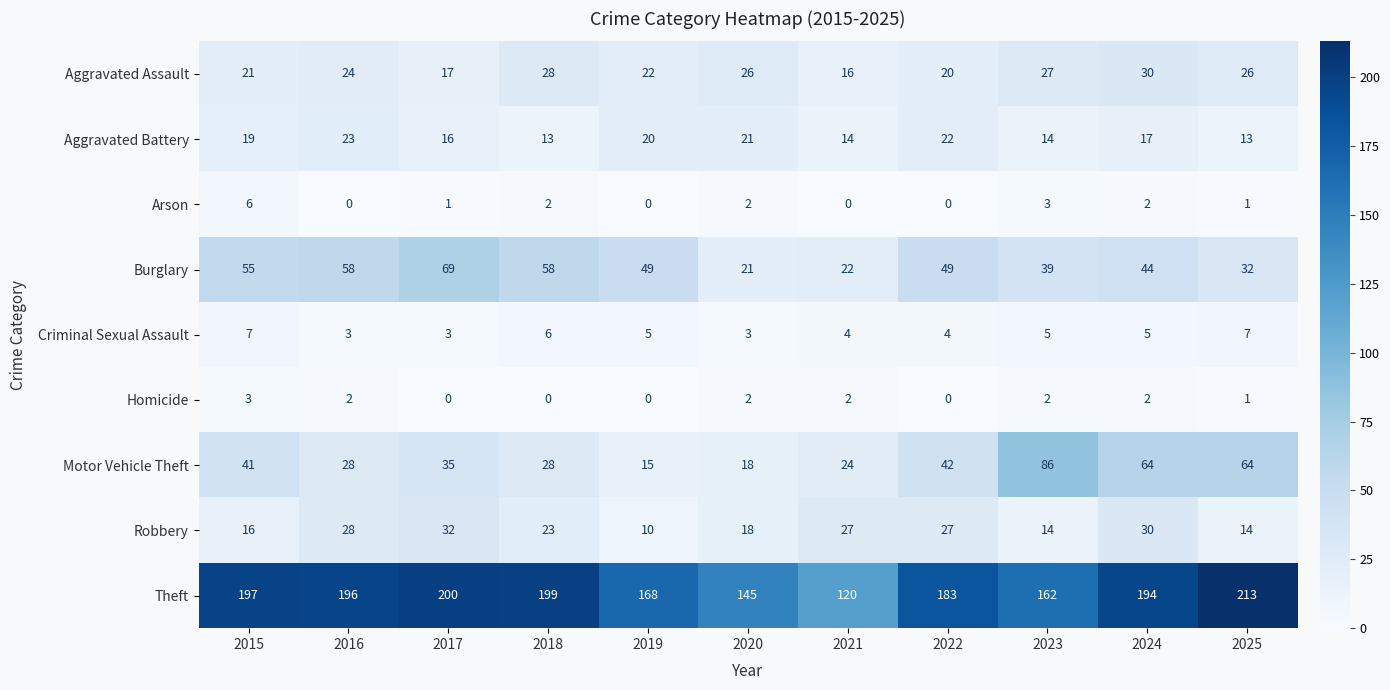

Which series has the widest spread of values?

Theft